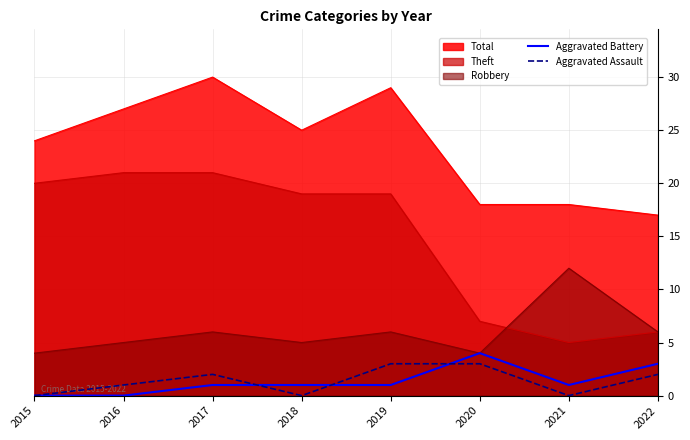

Between which two adjacent categories do Aggravated Assault and Aggravated Battery first intersect?

2017 and 2018